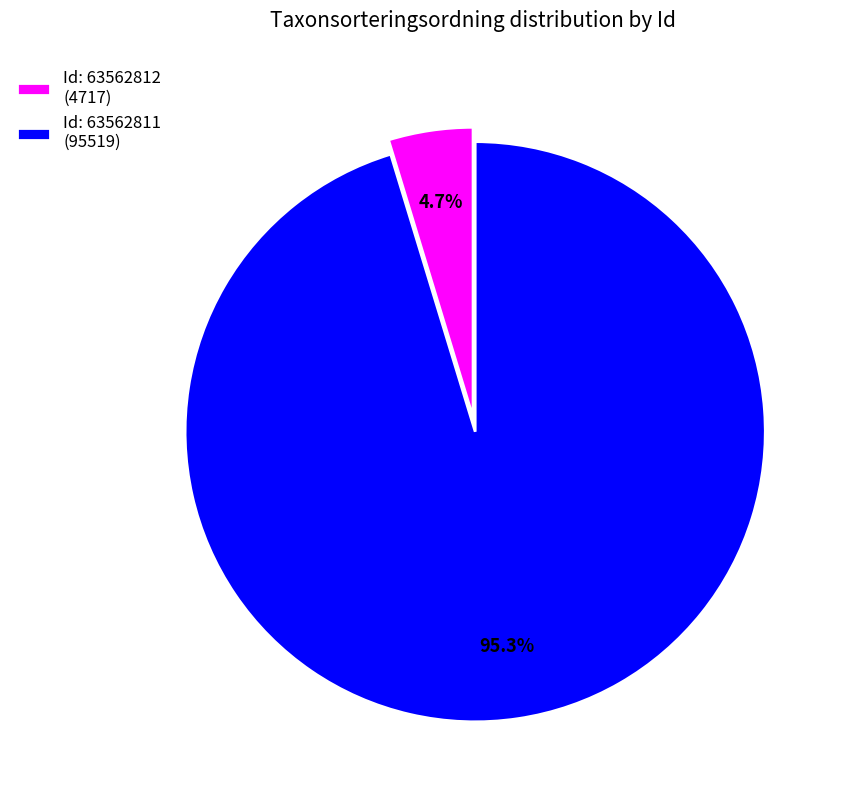

What percentage is NOT represented by Id: 63562811 (95519)?

4.7%